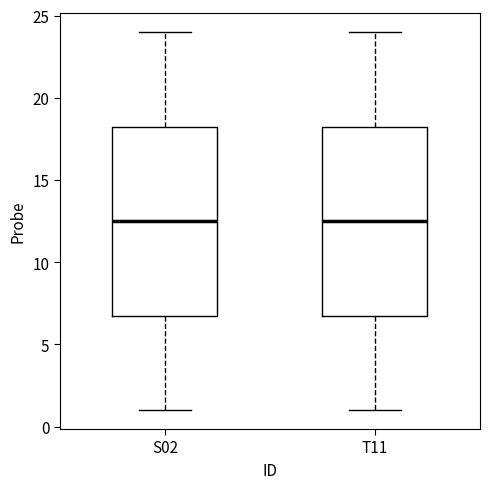

Reading left to right, read every box against the y-axis: the position of its median line, the range the box covers, and the ends of its whiskers. The values are not printed on the chart, so give them approximately, as read against the axis.

S02: median 12.5, box 7.0 to 18.5, whiskers 1.0 to 24.0
T11: median 12.5, box 7.0 to 18.5, whiskers 1.0 to 24.0